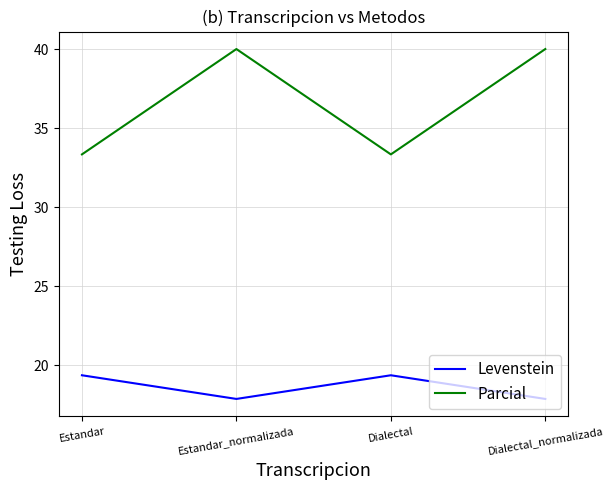

What is the maximum value for Parcial?

40.0